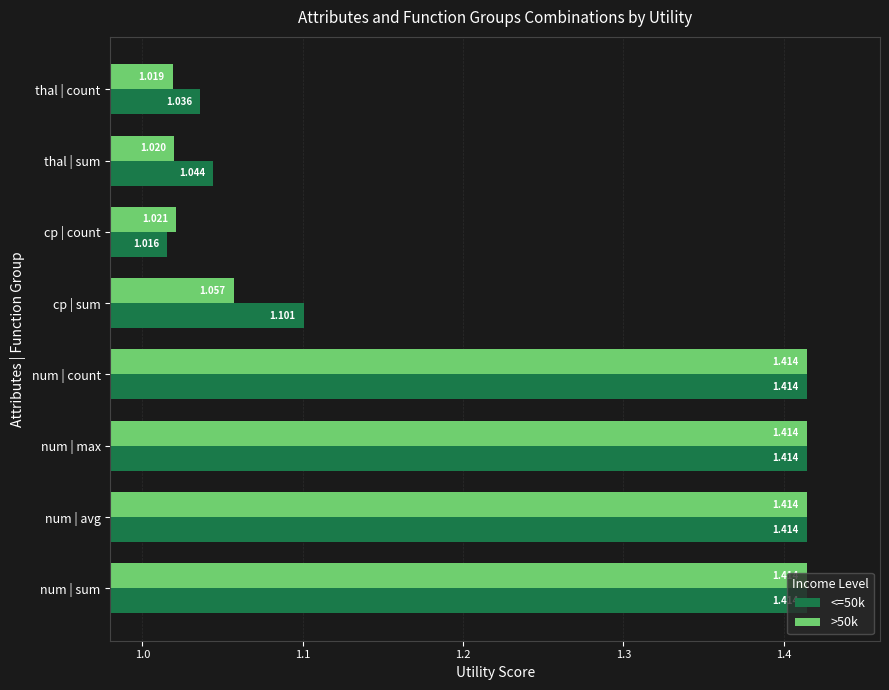

Which category has the lowest value across all series?

cp | count